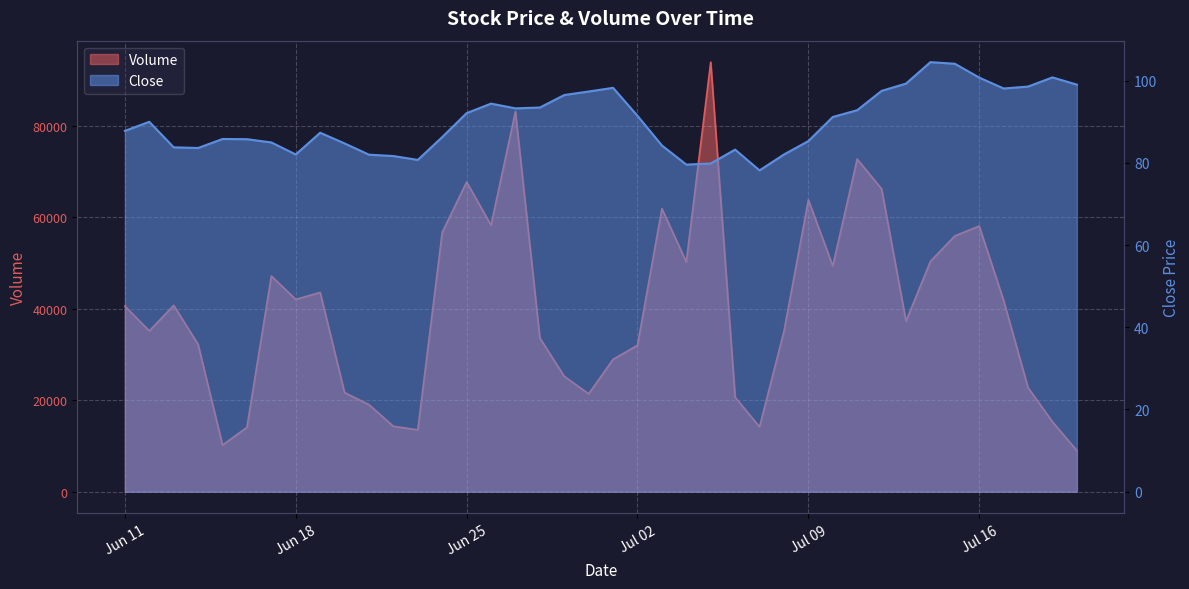

What is the difference between the second highest and second lowest values in the Close series?

24.5